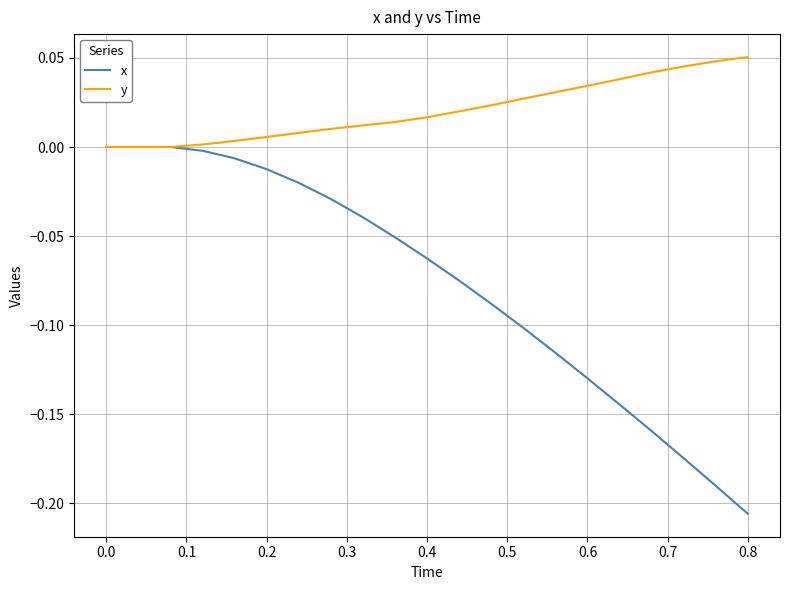

What is the difference between the maximum and minimum values in the x series?

0.2